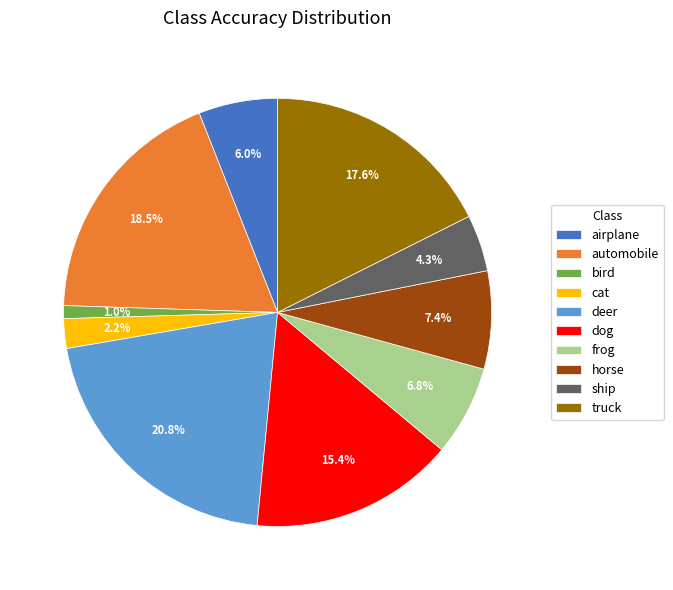

How much of the chart is everything except truck?

82.4%